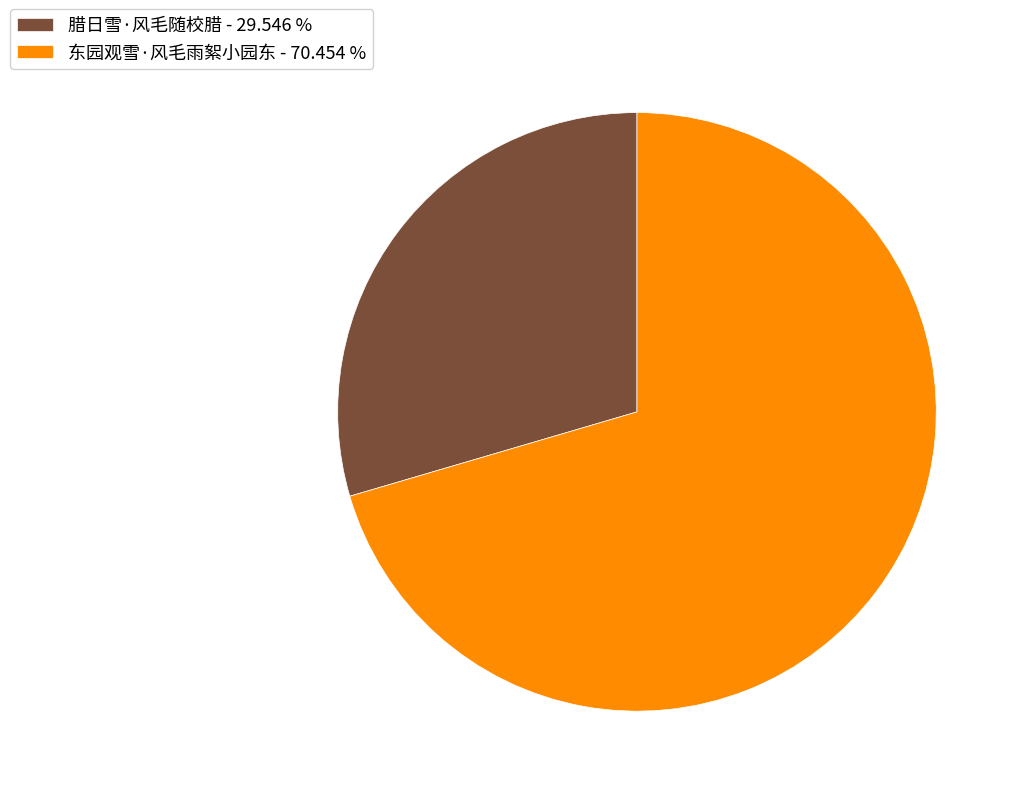

Which category has the smallest portion of the pie?

腊日雪·风毛随校腊